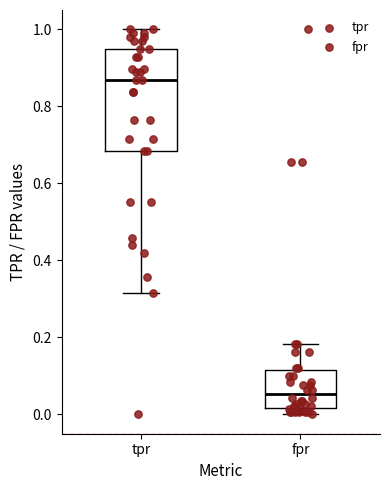

Reading left to right, read every box against the y-axis: the position of its median line, the range the box covers, and the ends of its whiskers. The values are not printed on the chart, so give them approximately, as read against the axis.

tpr: median 0.86, box 0.68 to 0.94, whiskers 0.32 to 1.00
fpr: median 0.06, box 0.02 to 0.12, whiskers 0.00 to 0.18